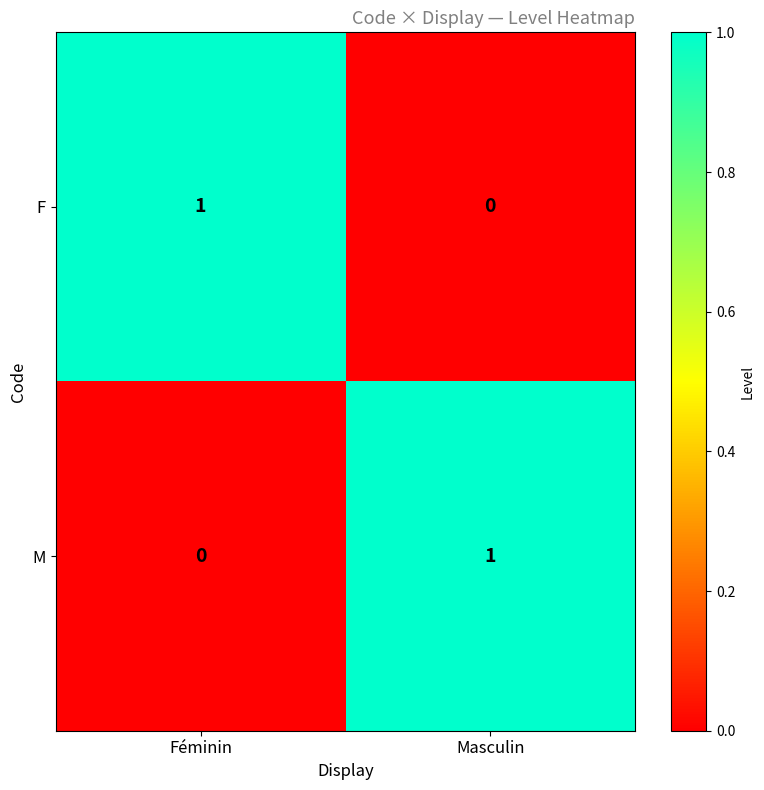

The F series shows 0 at Masculin. True or false?

True